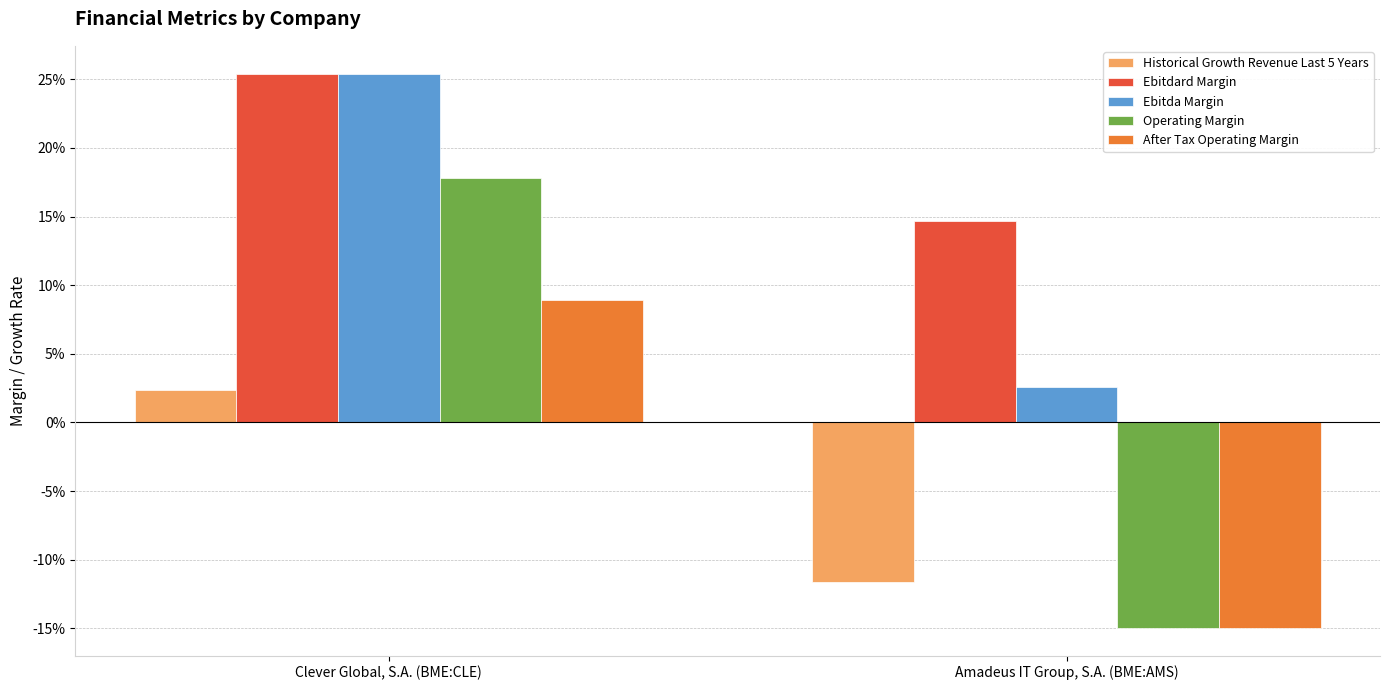

Which category has the highest value across all series?

Clever Global, S.A. (BME:CLE)